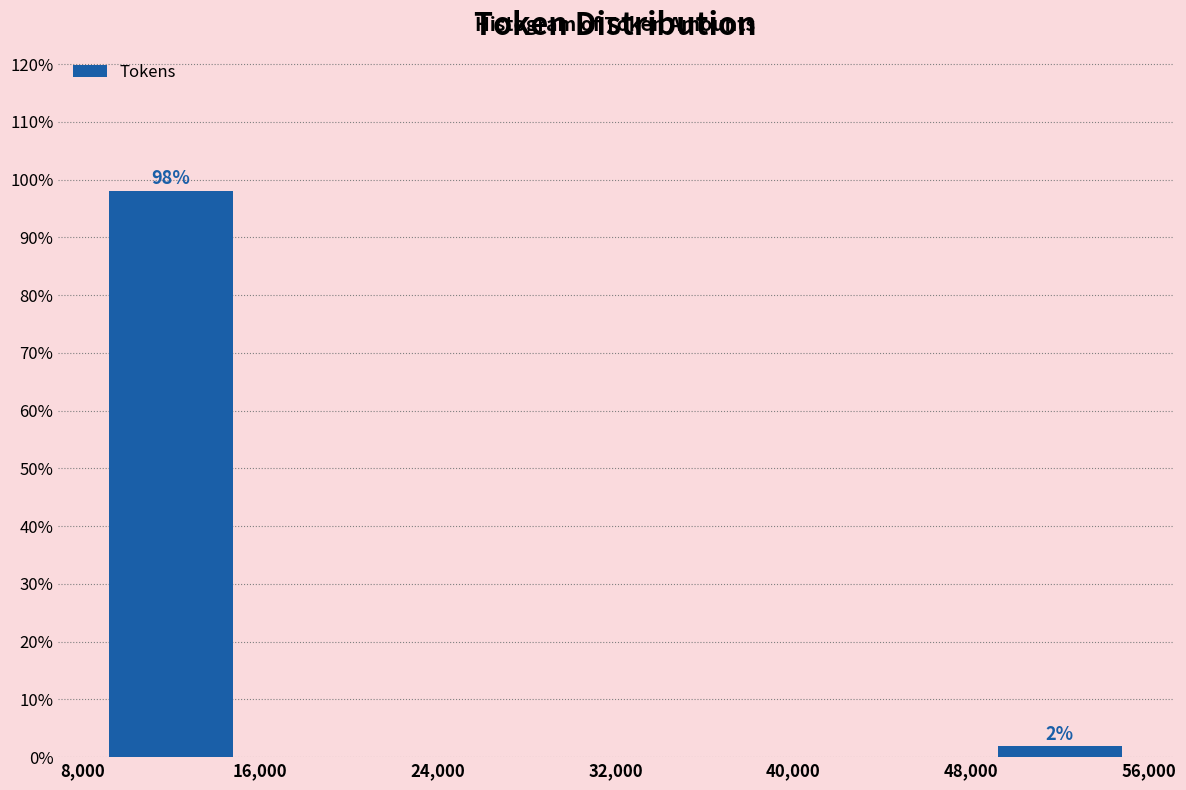

Which range on the x-axis has the tallest bar?

8,000 to 16,000